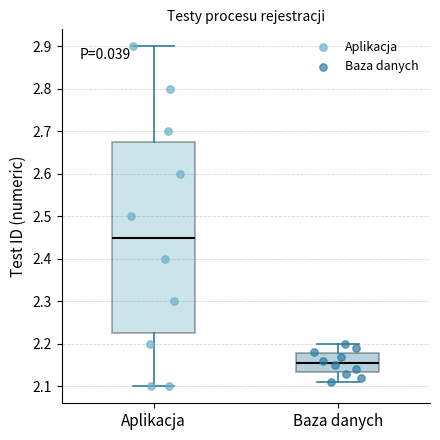

Reading left to right, read every box against the y-axis: the position of its median line, the range the box covers, and the ends of its whiskers. The values are not printed on the chart, so give them approximately, as read against the axis.

Aplikacja: median 2.45, box 2.23 to 2.68, whiskers 2.10 to 2.90
Baza danych: median 2.16, box 2.13 to 2.18, whiskers 2.11 to 2.20